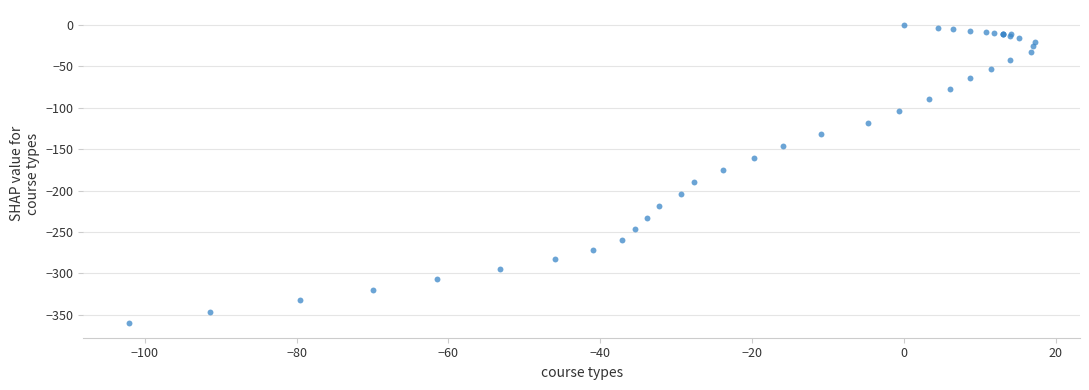

What Y value in the scatter plot is closest to -179?

-174.7